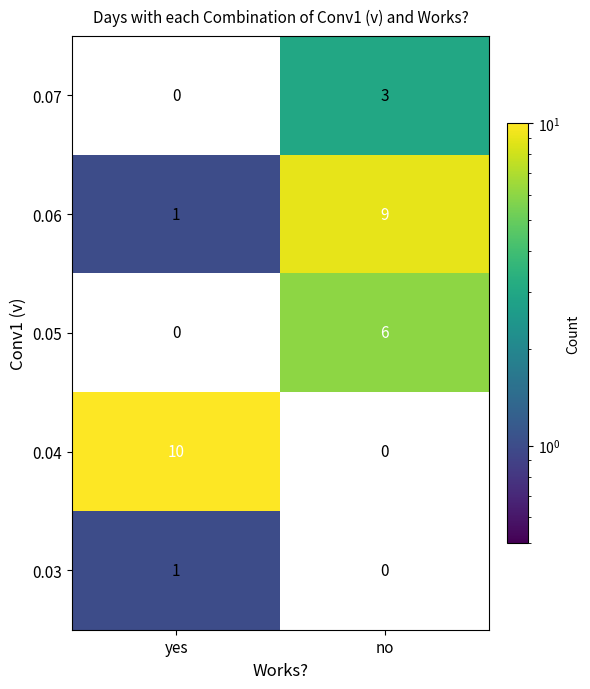

True or false: 0.06 has a value of 0 at yes.

False